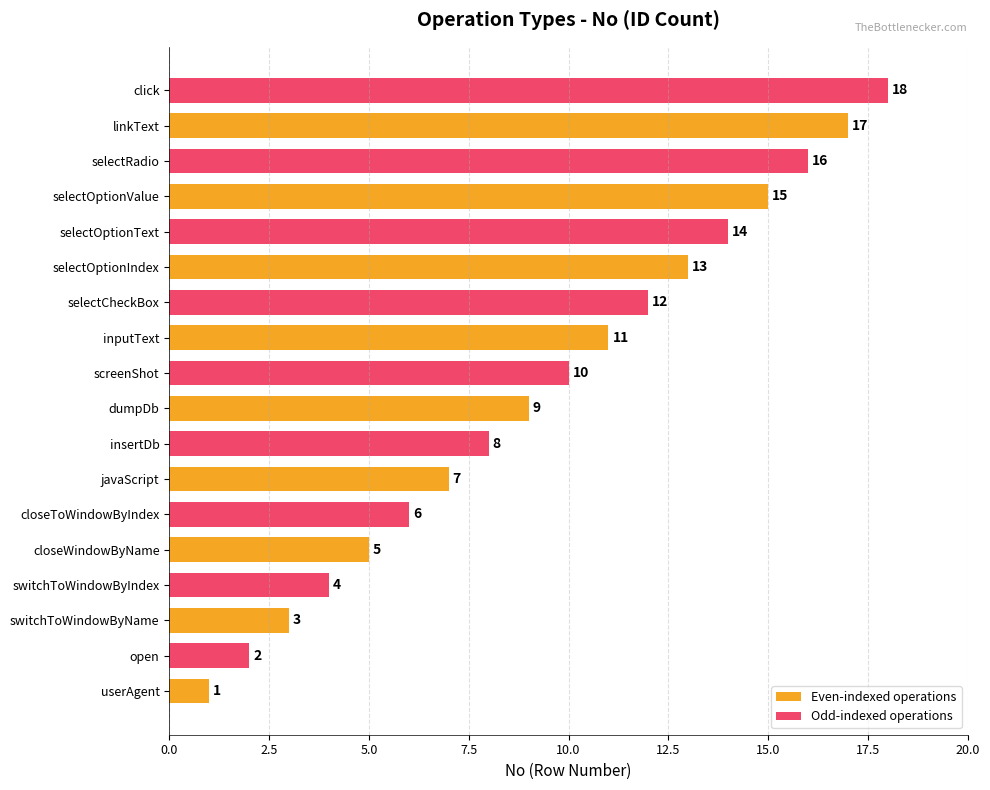

What is the difference between the maximum and second lowest values in the Odd-indexed operations series?

14